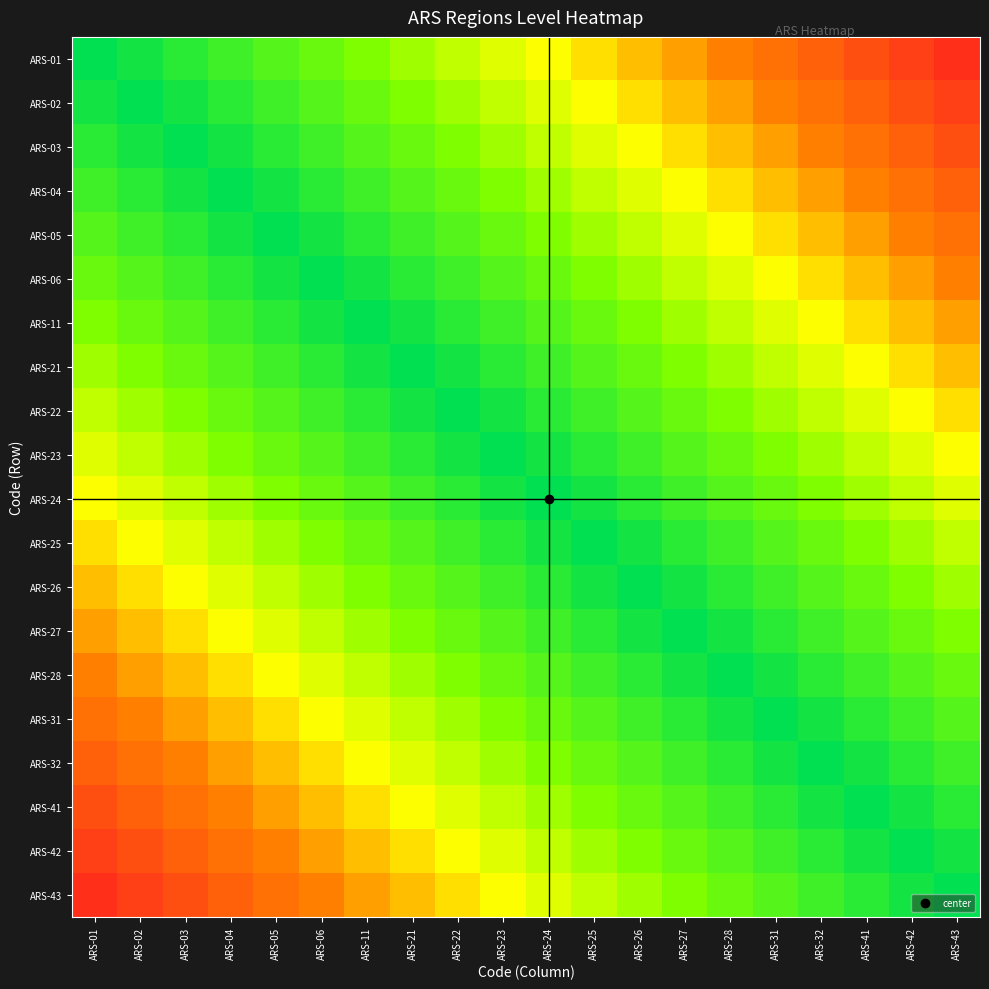

Which category has the highest value across all series?

ARS-01